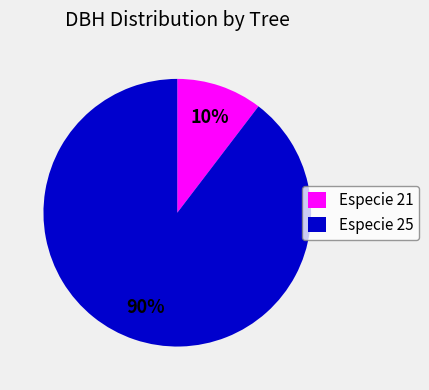

Does any single category account for the majority?

Yes